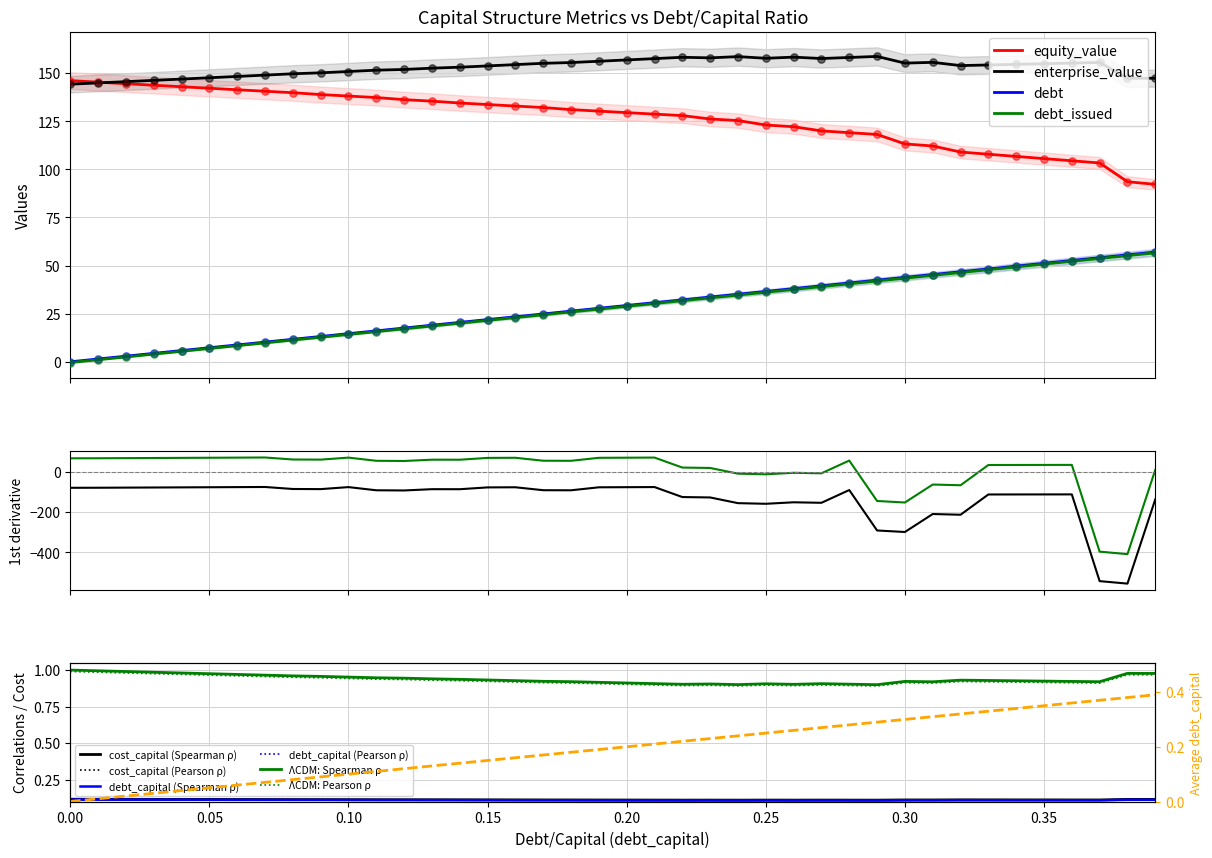

What is the total value across all series at 0.02?

298.6